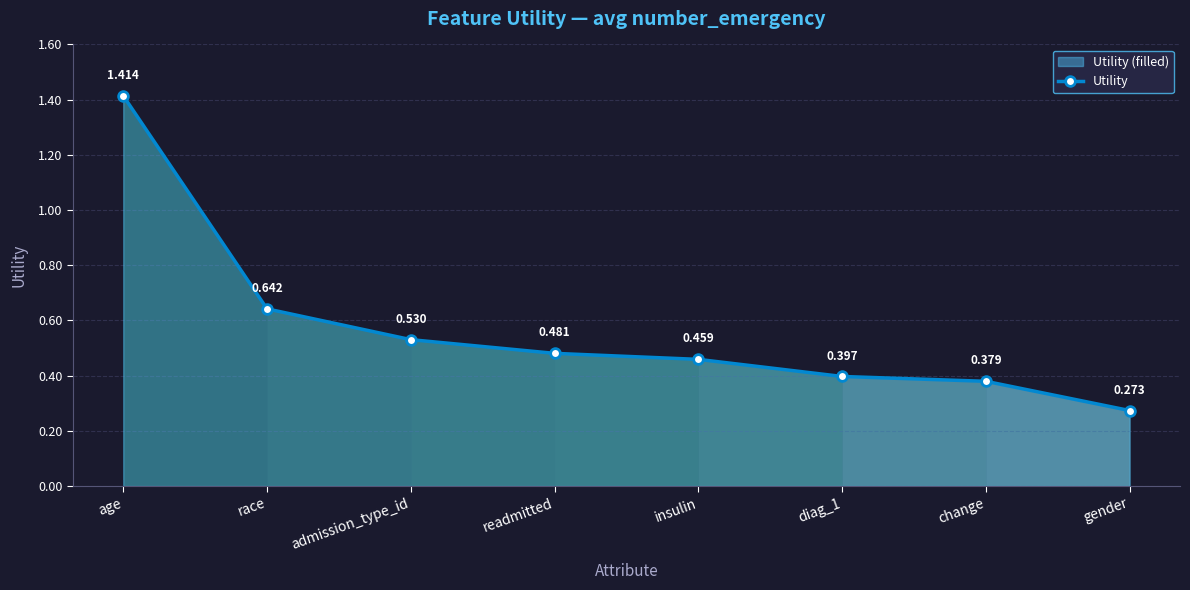

Rank the categories by value from highest to lowest.

age, race, admission_type_id, readmitted, insulin, diag_1, change, gender